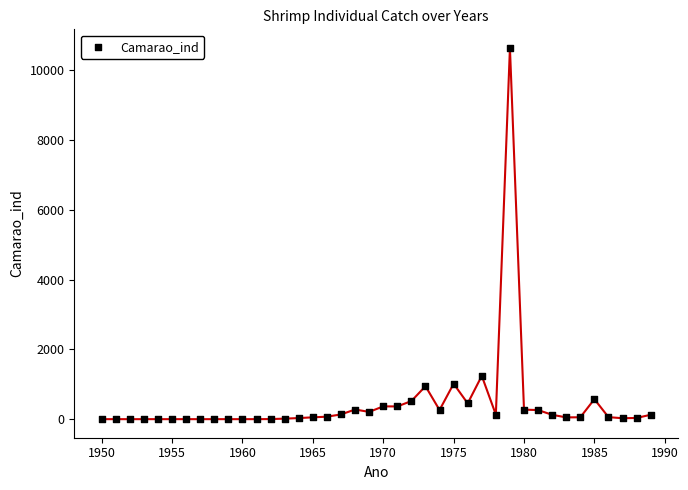

What is the range of X values (max minus min)?

39.0